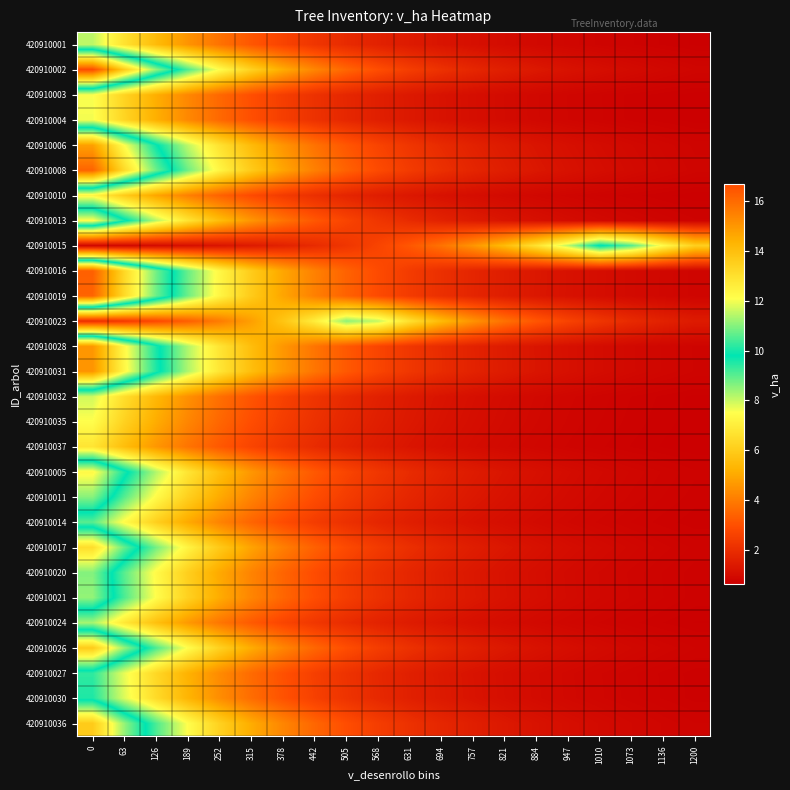

Reading left to right, extract all data points from this chart.

420910001: 0=8.1	63=6.7	126=5.5	189=4.5	252=3.8	315=3.2	378=2.6	442=2.2	505=1.9	568=1.6	631=1.4	694=1.3	757=1.1	821=1.0	884=0.9	947=0.8	1010=0.8	1073=0.7	1136=0.7	1200=0.6
420910002: 0=16.7	63=13.6	126=11.1	189=9.1	252=7.5	315=6.2	378=5.1	442=4.2	505=3.5	568=2.9	631=2.5	694=2.1	757=1.8	821=1.5	884=1.4	947=1.2	1010=1.1	1073=1.0	1136=0.9	1200=0.8
420910003: 0=7.5	63=6.2	126=5.1	189=4.2	252=3.5	315=3.0	378=2.5	442=2.1	505=1.8	568=1.6	631=1.4	694=1.2	757=1.1	821=1.0	884=0.9	947=0.8	1010=0.7	1073=0.7	1136=0.7	1200=0.6
420910004: 0=7.6	63=6.3	126=5.2	189=4.3	252=3.6	315=3.0	378=2.5	442=2.1	505=1.8	568=1.6	631=1.4	694=1.2	757=1.1	821=1.0	884=0.9	947=0.8	1010=0.7	1073=0.7	1136=0.7	1200=0.6
420910006: 0=14.8	63=12.1	126=9.9	189=8.1	252=6.7	315=5.5	378=4.5	442=3.8	505=3.2	568=2.6	631=2.2	694=1.9	757=1.6	821=1.4	884=1.2	947=1.1	1010=1.0	1073=0.9	1136=0.8	1200=0.8
420910008: 0=16.1	63=13.2	126=10.8	189=8.8	252=7.2	315=6.0	378=4.9	442=4.1	505=3.4	568=2.9	631=2.4	694=2.0	757=1.8	821=1.5	884=1.3	947=1.2	1010=1.0	1073=0.9	1136=0.9	1200=0.8
420910010: 0=7.2	63=6.0	126=4.9	189=4.1	252=3.4	315=2.9	378=2.4	442=2.0	505=1.8	568=1.5	631=1.3	694=1.2	757=1.0	821=0.9	884=0.9	947=0.8	1010=0.7	1073=0.7	1136=0.7	1200=0.6
420910013: 0=12.2	63=10.0	126=8.2	189=6.7	252=5.5	315=4.6	378=3.8	442=3.2	505=2.7	568=2.3	631=1.9	694=1.7	757=1.4	821=1.3	884=1.1	947=1.0	1010=0.9	1073=0.8	1136=0.8	1200=0.7
420910015: 0=0.8	63=0.9	126=1.0	189=1.1	252=1.3	315=1.4	378=1.6	442=1.9	505=2.2	568=2.7	631=3.2	694=3.8	757=4.6	821=5.5	884=6.7	947=8.1	1010=9.9	1073=9.0	1136=7.4	1200=6.1
420910016: 0=16.2	63=13.3	126=10.8	189=8.9	252=7.3	315=6.0	378=5.0	442=4.1	505=3.4	568=2.9	631=2.4	694=2.1	757=1.8	821=1.5	884=1.3	947=1.2	1010=1.0	1073=0.9	1136=0.9	1200=0.8
420910019: 0=16.2	63=13.2	126=10.8	189=8.8	252=7.2	315=6.0	378=4.9	442=4.1	505=3.4	568=2.9	631=2.4	694=2.0	757=1.8	821=1.5	884=1.3	947=1.2	1010=1.0	1073=0.9	1136=0.9	1200=0.8
420910023: 0=2.0	63=2.3	126=2.8	189=3.3	252=4.0	315=4.8	378=5.8	442=7.0	505=8.5	568=8.1	631=6.6	694=5.5	757=4.5	821=3.8	884=3.1	947=2.6	1010=2.2	1073=1.9	1136=1.6	1200=1.4
420910028: 0=15.0	63=12.2	126=10.0	189=8.2	252=6.7	315=5.6	378=4.6	442=3.8	505=3.2	568=2.7	631=2.3	694=1.9	757=1.7	821=1.4	884=1.3	947=1.1	1010=1.0	1073=0.9	1136=0.8	1200=0.8
420910031: 0=15.1	63=12.3	126=10.1	189=8.2	252=6.8	315=5.6	378=4.6	442=3.8	505=3.2	568=2.7	631=2.3	694=1.9	757=1.7	821=1.4	884=1.3	947=1.1	1010=1.0	1073=0.9	1136=0.8	1200=0.8
420910032: 0=7.9	63=6.5	126=5.4	189=4.5	252=3.7	315=3.1	378=2.6	442=2.2	505=1.9	568=1.6	631=1.4	694=1.2	757=1.1	821=1.0	884=0.9	947=0.8	1010=0.8	1073=0.7	1136=0.7	1200=0.6
420910035: 0=7.5	63=6.2	126=5.1	189=4.2	252=3.5	315=2.9	378=2.5	442=2.1	505=1.8	568=1.6	631=1.4	694=1.2	757=1.1	821=1.0	884=0.9	947=0.8	1010=0.7	1073=0.7	1136=0.7	1200=0.6
420910037: 0=6.7	63=5.6	126=4.6	189=3.8	252=3.2	315=2.7	378=2.3	442=1.9	505=1.7	568=1.4	631=1.3	694=1.1	757=1.0	821=0.9	884=0.8	947=0.8	1010=0.7	1073=0.7	1136=0.6	1200=0.6
420910005: 0=12.3	63=10.0	126=8.2	189=6.8	252=5.6	315=4.6	378=3.8	442=3.2	505=2.7	568=2.3	631=1.9	694=1.7	757=1.4	821=1.3	884=1.1	947=1.0	1010=0.9	1073=0.8	1136=0.8	1200=0.7
420910011: 0=11.0	63=9.0	126=7.4	189=6.1	252=5.0	315=4.2	378=3.5	442=2.9	505=2.5	568=2.1	631=1.8	694=1.5	757=1.3	821=1.2	884=1.1	947=0.9	1010=0.9	1073=0.8	1136=0.7	1200=0.7
420910014: 0=9.0	63=7.4	126=6.1	189=5.0	252=4.2	315=3.5	378=2.9	442=2.4	505=2.1	568=1.8	631=1.5	694=1.3	757=1.2	821=1.1	884=0.9	947=0.9	1010=0.8	1073=0.7	1136=0.7	1200=0.7
420910017: 0=13.1	63=10.7	126=8.8	189=7.2	252=5.9	315=4.9	378=4.1	442=3.4	505=2.8	568=2.4	631=2.0	694=1.7	757=1.5	821=1.3	884=1.2	947=1.0	1010=0.9	1073=0.9	1136=0.8	1200=0.7
420910020: 0=11.0	63=9.0	126=7.4	189=6.1	252=5.0	315=4.2	378=3.5	442=2.9	505=2.4	568=2.1	631=1.8	694=1.5	757=1.3	821=1.2	884=1.1	947=0.9	1010=0.9	1073=0.8	1136=0.7	1200=0.7
420910021: 0=11.1	63=9.1	126=7.5	189=6.2	252=5.1	315=4.2	378=3.5	442=2.9	505=2.5	568=2.1	631=1.8	694=1.5	757=1.3	821=1.2	884=1.1	947=1.0	1010=0.9	1073=0.8	1136=0.7	1200=0.7
420910024: 0=8.3	63=6.8	126=5.6	189=4.6	252=3.9	315=3.2	378=2.7	442=2.3	505=1.9	568=1.7	631=1.5	694=1.3	757=1.1	821=1.0	884=0.9	947=0.8	1010=0.8	1073=0.7	1136=0.7	1200=0.6
420910026: 0=13.6	63=11.1	126=9.1	189=7.5	252=6.2	315=5.1	378=4.2	442=3.5	505=2.9	568=2.5	631=2.1	694=1.8	757=1.6	821=1.4	884=1.2	947=1.1	1010=1.0	1073=0.9	1136=0.8	1200=0.7
420910027: 0=9.4	63=7.7	126=6.3	189=5.2	252=4.3	315=3.6	378=3.0	442=2.5	505=2.1	568=1.8	631=1.6	694=1.4	757=1.2	821=1.1	884=1.0	947=0.9	1010=0.8	1073=0.7	1136=0.7	1200=0.7
420910030: 0=9.5	63=7.8	126=6.4	189=5.3	252=4.4	315=3.7	378=3.1	442=2.6	505=2.2	568=1.9	631=1.6	694=1.4	757=1.2	821=1.1	884=1.0	947=0.9	1010=0.8	1073=0.8	1136=0.7	1200=0.7
420910036: 0=13.6	63=11.1	126=9.1	189=7.5	252=6.2	315=5.1	378=4.2	442=3.5	505=2.9	568=2.5	631=2.1	694=1.8	757=1.5	821=1.4	884=1.2	947=1.1	1010=1.0	1073=0.9	1136=0.8	1200=0.7